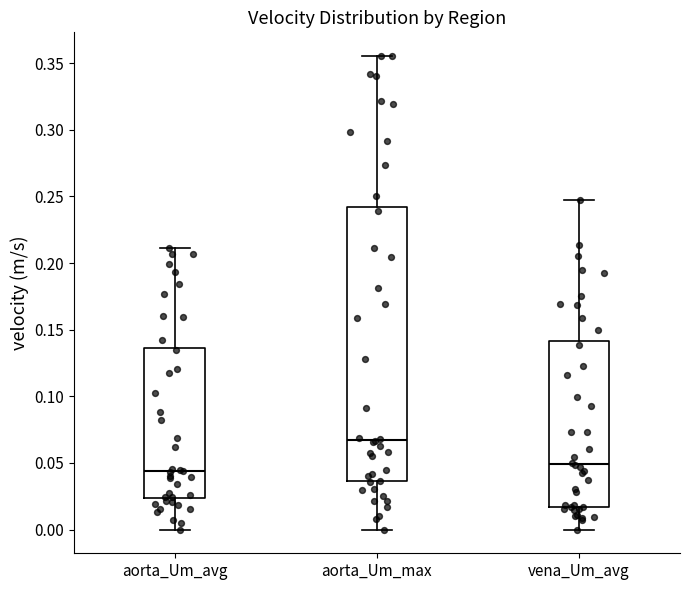

Reading left to right, read every box against the y-axis: the position of its median line, the range the box covers, and the ends of its whiskers. The values are not printed on the chart, so give them approximately, as read against the axis.

aorta_Um_avg: median 0.045, box 0.025 to 0.135, whiskers 0.000 to 0.210
aorta_Um_max: median 0.065, box 0.035 to 0.240, whiskers 0.000 to 0.355
vena_Um_avg: median 0.050, box 0.015 to 0.140, whiskers 0.000 to 0.245